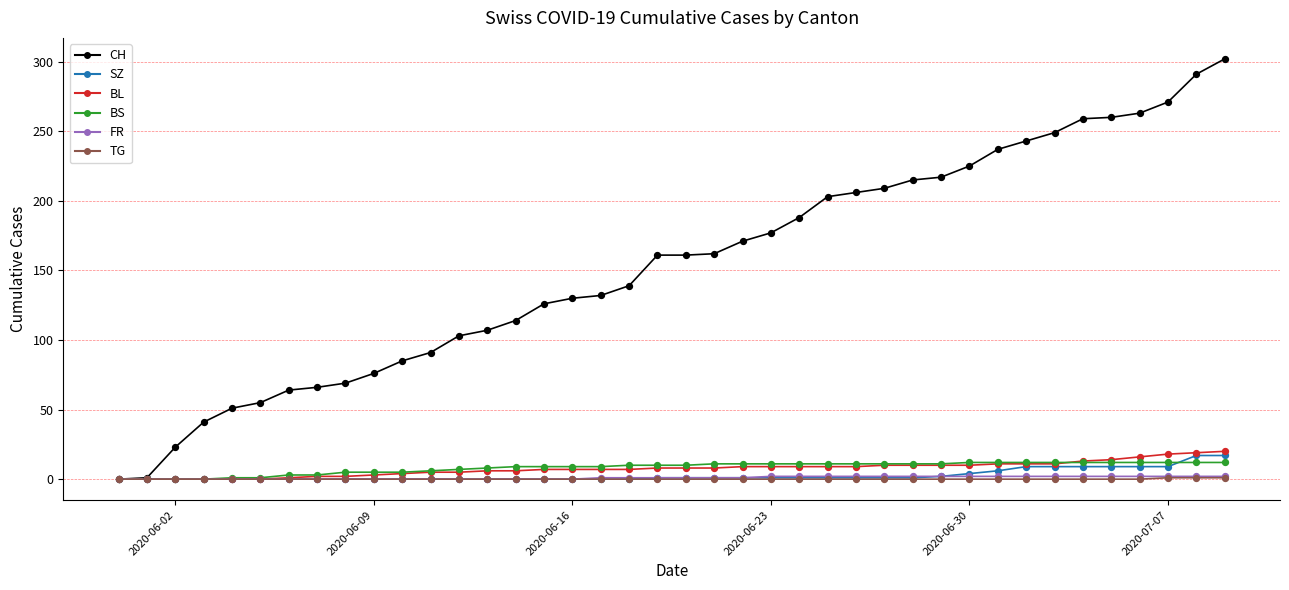

Which series has the largest total across all categories?

CH